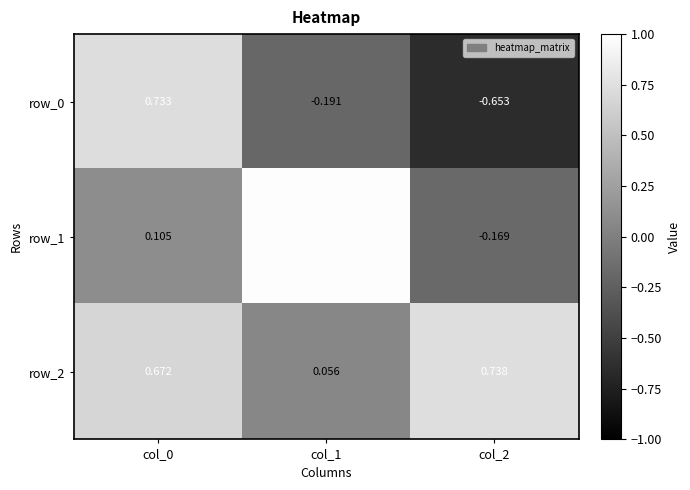

Which series has the largest total across all categories?

row_2